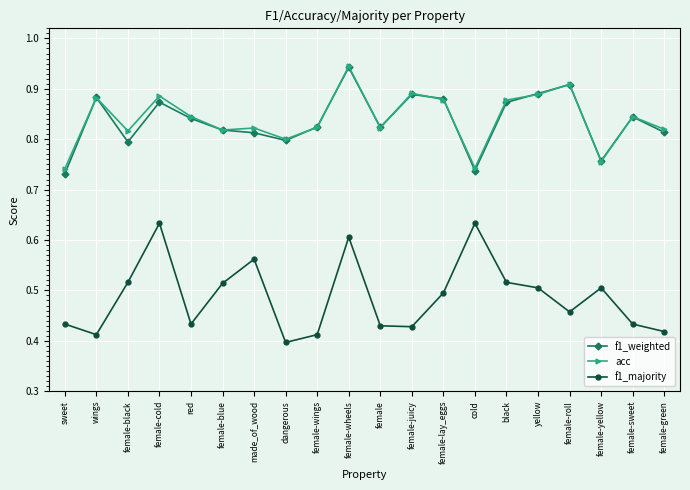

Which series ends up on top after the final intersection of f1_weighted and acc?

acc